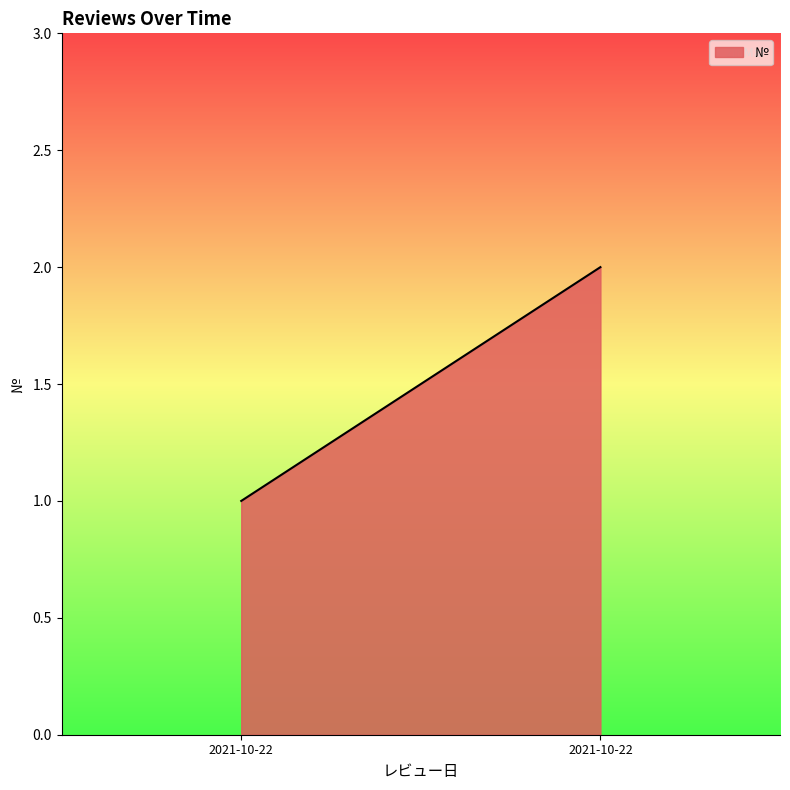

What is the ratio of the value at 2021-10-22 to the value at 2021-10-22?

0.5